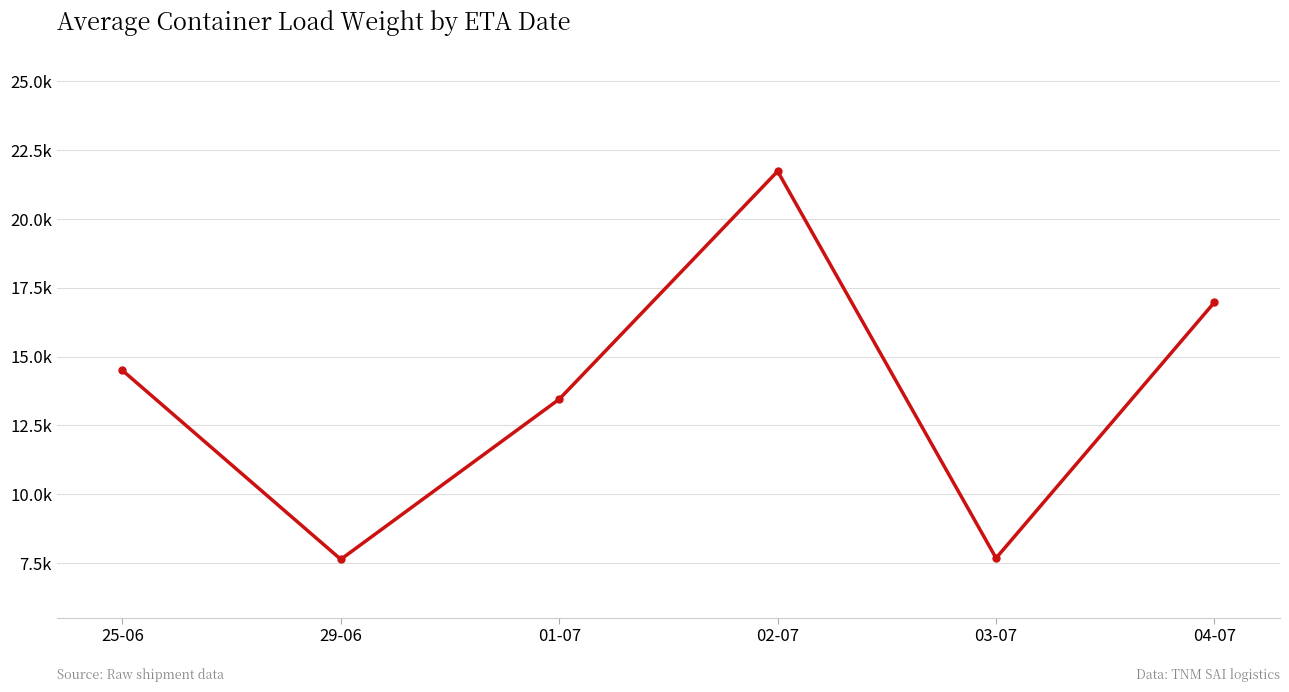

What is the difference between the values at 25-06 and 04-07?

2475